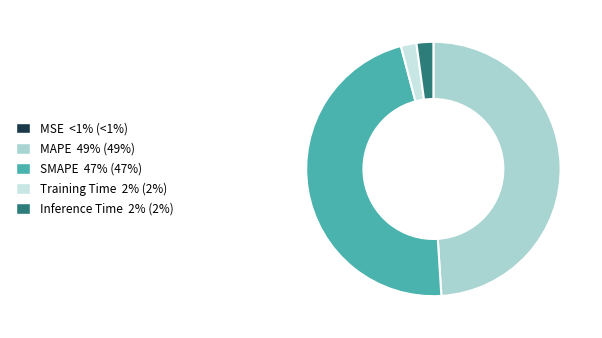

Which category has the biggest portion of the pie?

MAPE